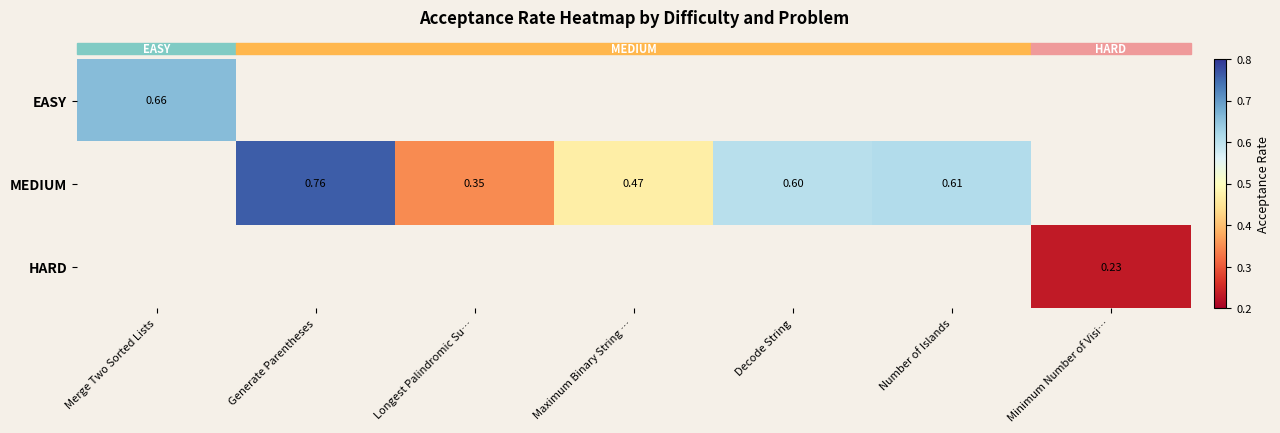

At which category does the chart reach its minimum across all series?

Minimum Number of Visi…